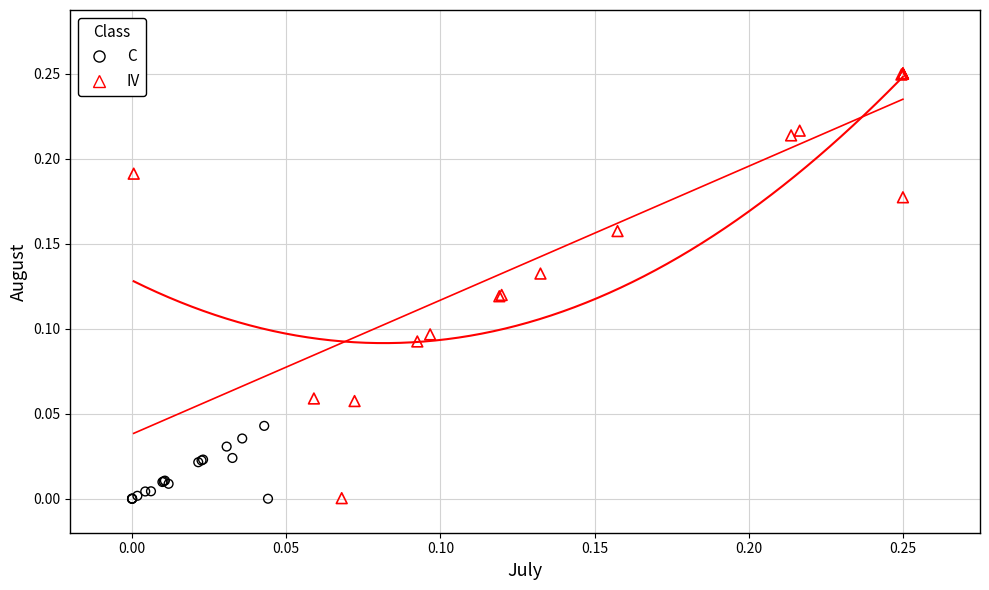

Which series has the widest spread of Y values?

IV